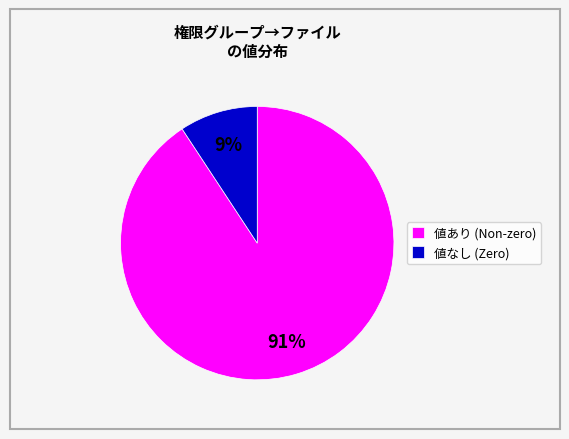

True or false: 値なし (Zero) accounts for 9% of the total.

True